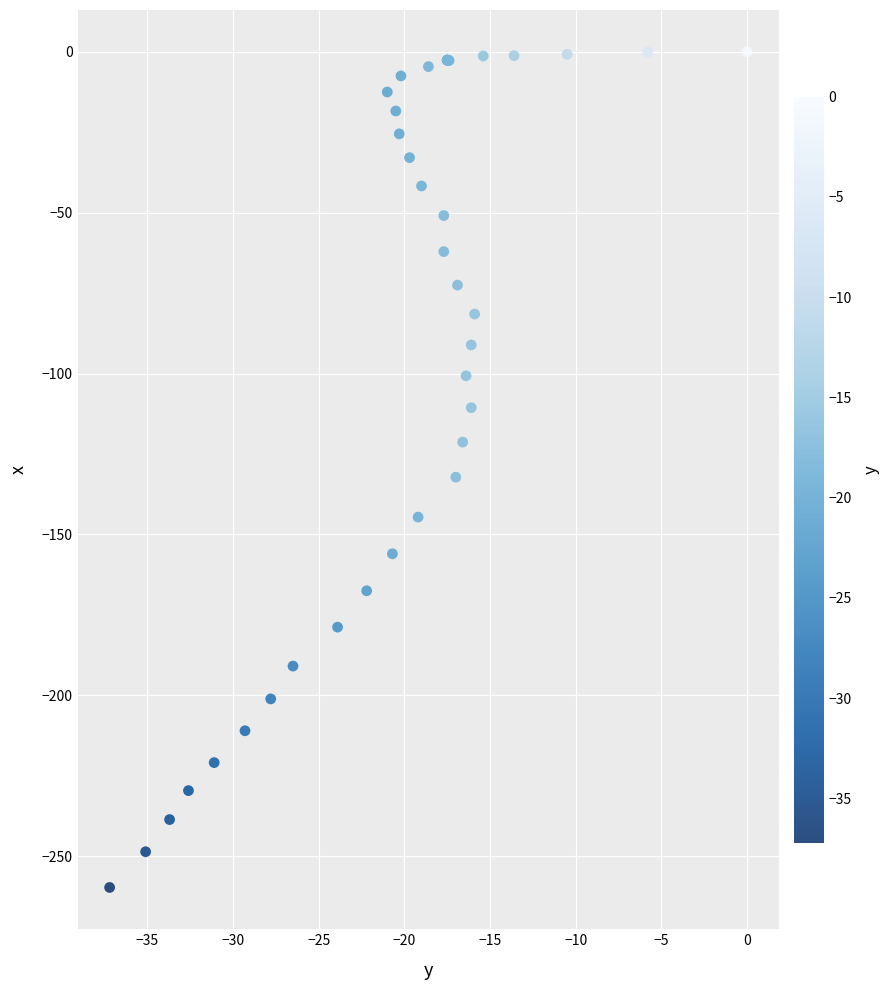

What Y value in the scatter plot is closest to -129?

-132.2